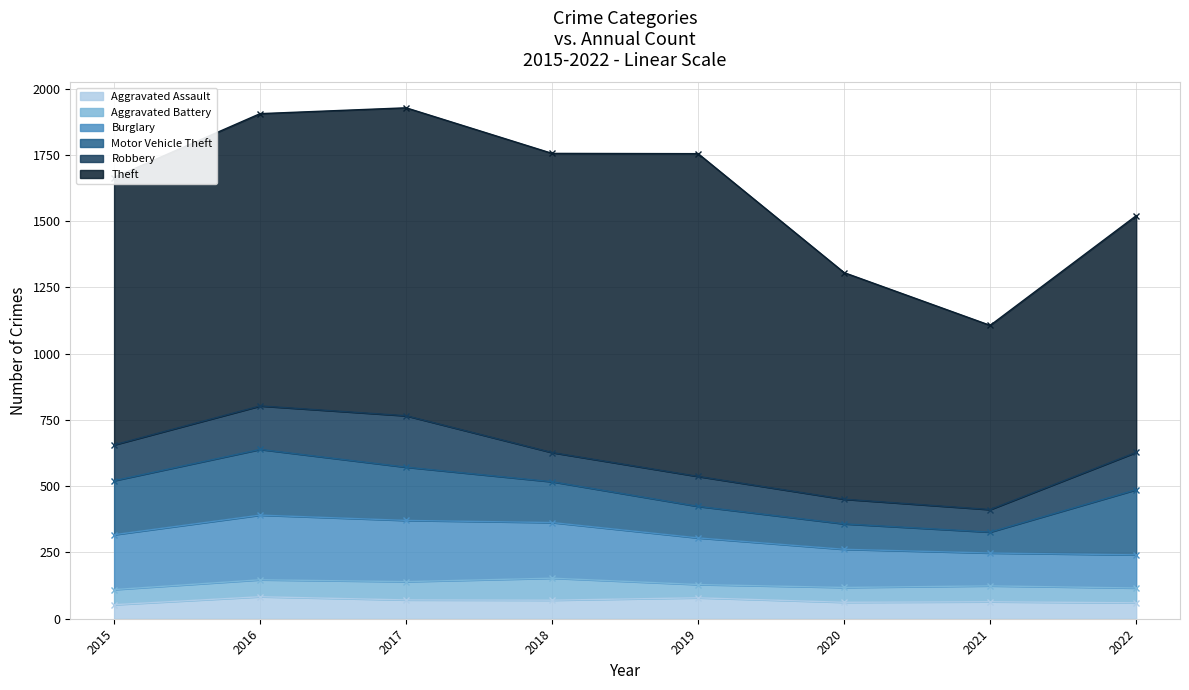

Rank the categories by Aggravated Assault value from lowest to highest.

2015, 2022, 2020, 2021, 2018, 2017, 2019, 2016